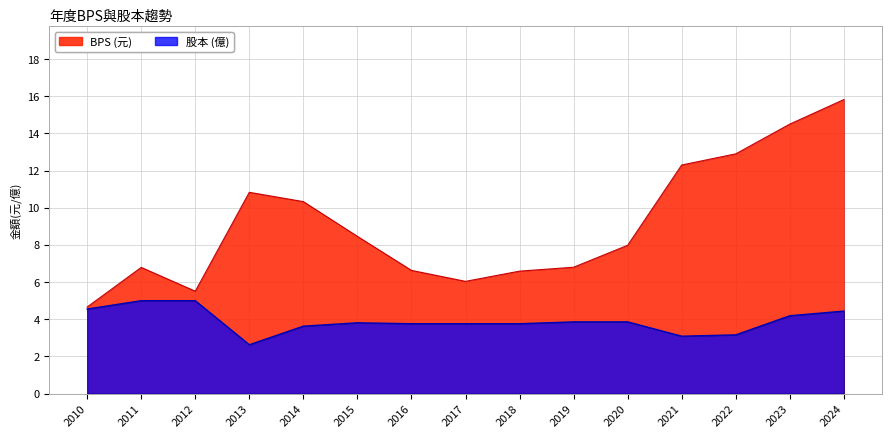

What is the greatest value displayed?

15.8